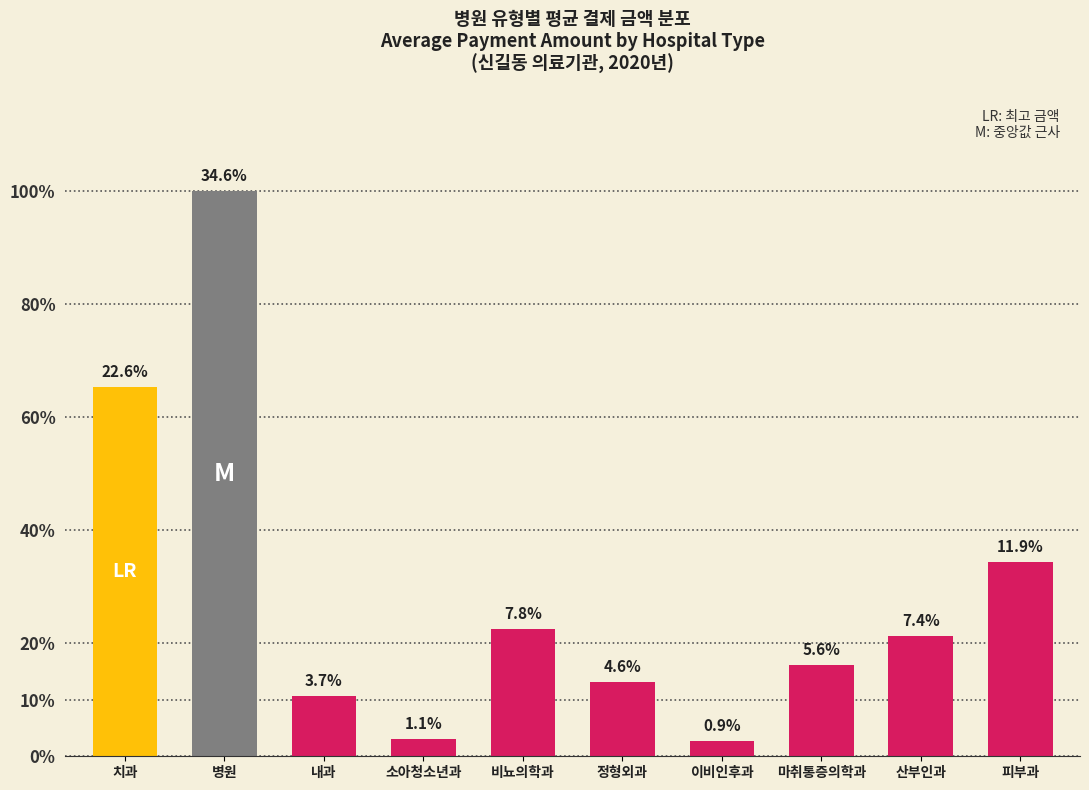

What value does the data have at 병원?

207628